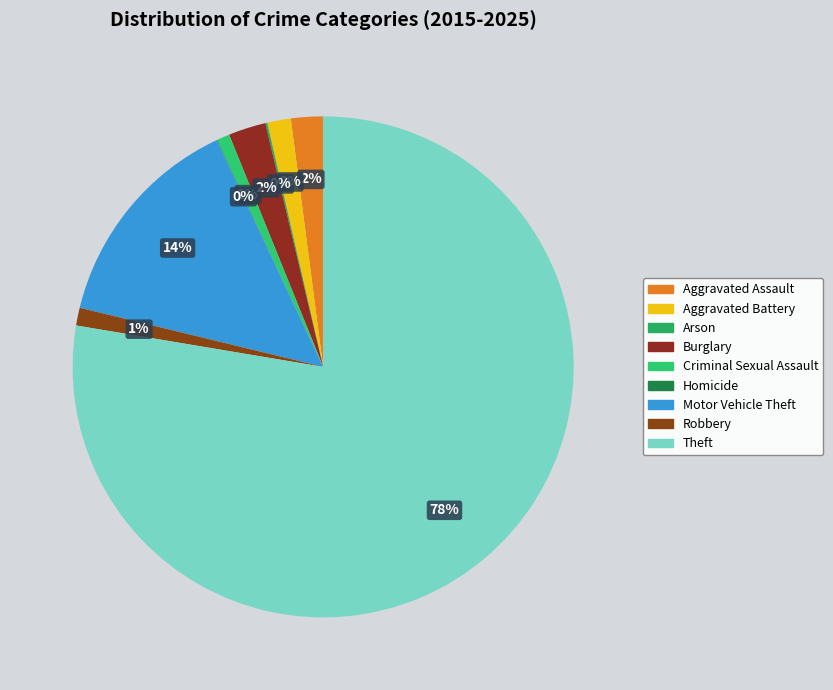

To the nearest percent, what is the difference between the Criminal Sexual Assault and Arson slice percentages?

1%